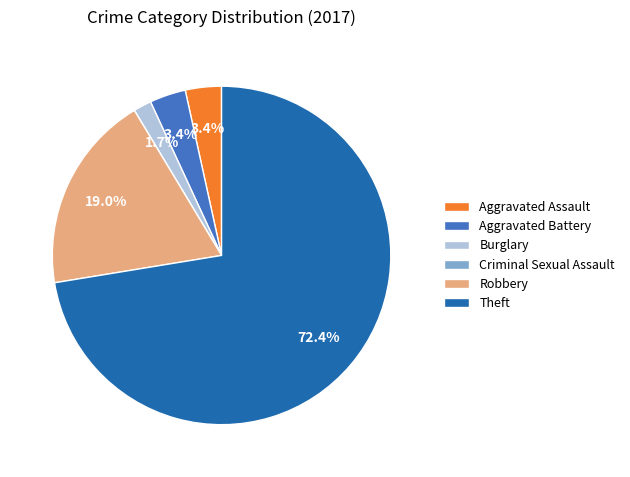

Which category has the biggest portion of the pie?

Theft